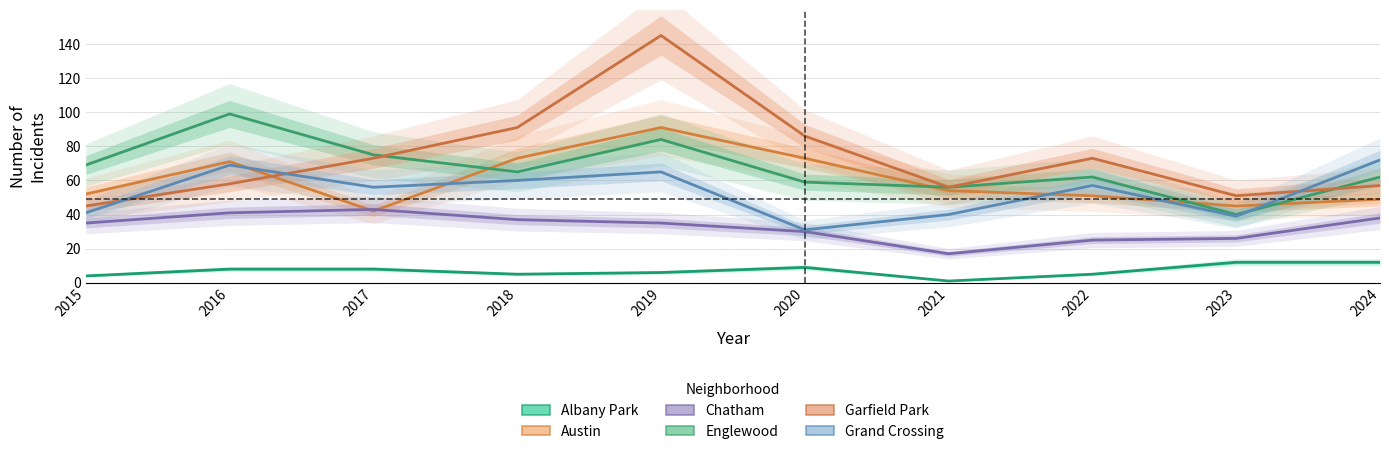

How many data points in Albany Park are less than 8?

5